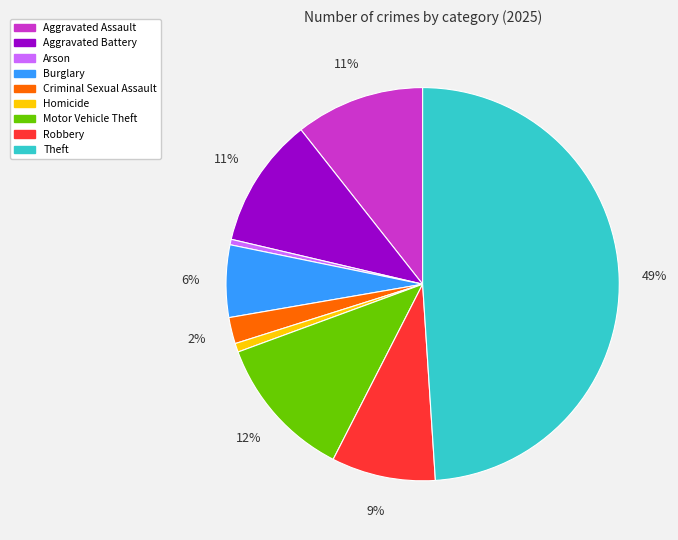

Is it true that Arson is 0% of the pie?

True